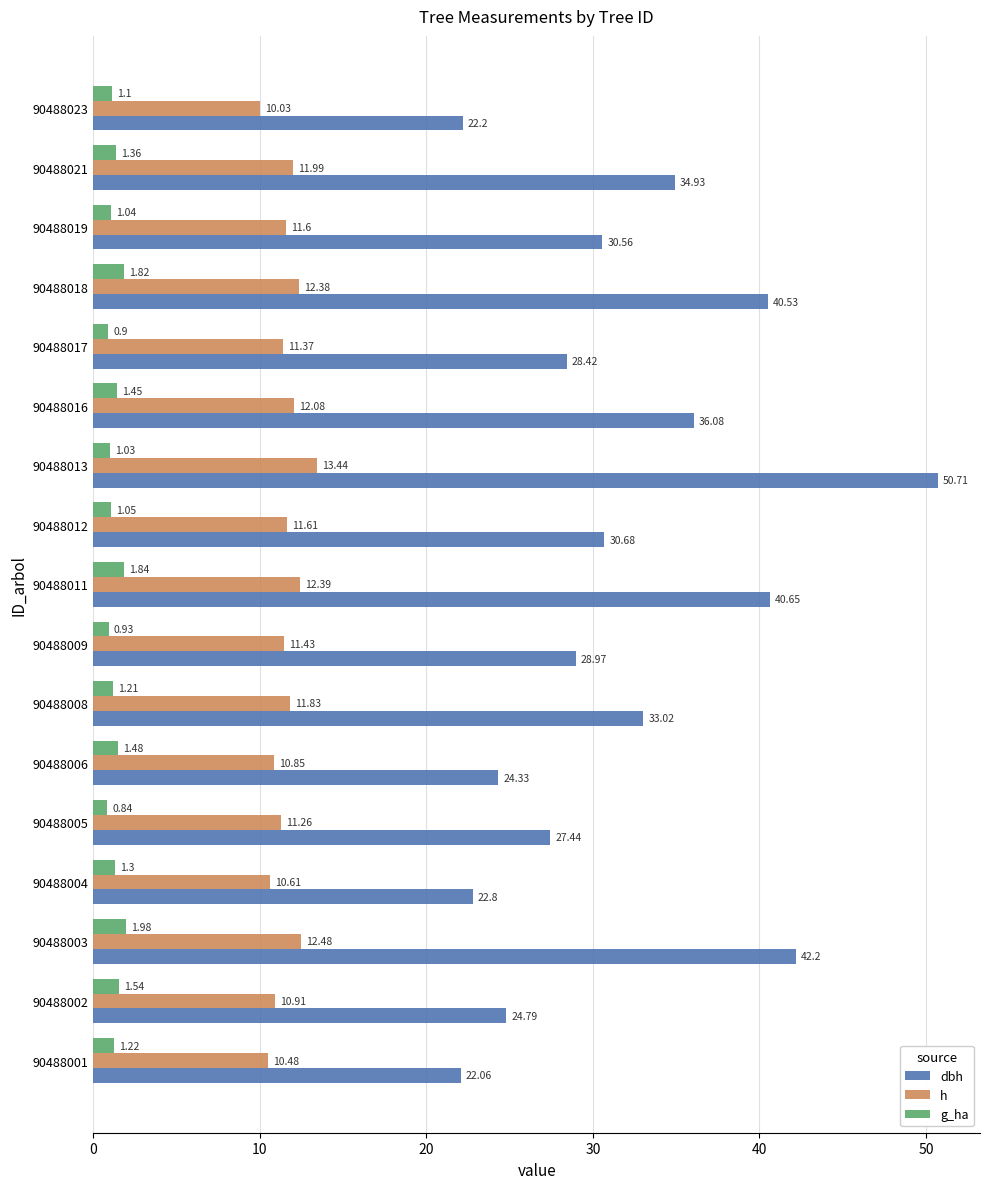

What is the total value across all series at 90488008?

46.1